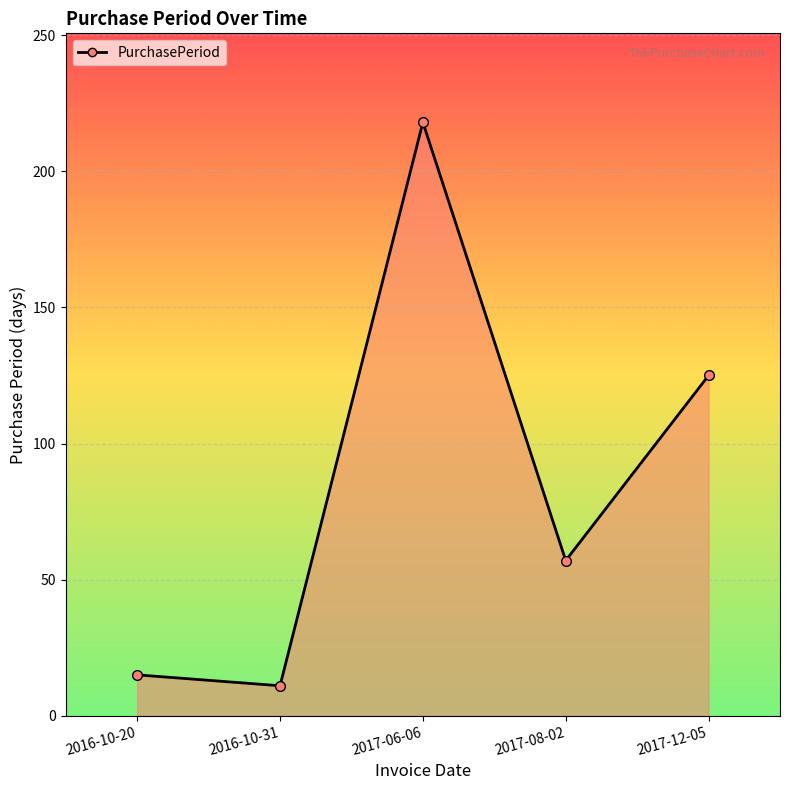

What is the change in value from 2017-06-06 to 2017-12-05?

-93